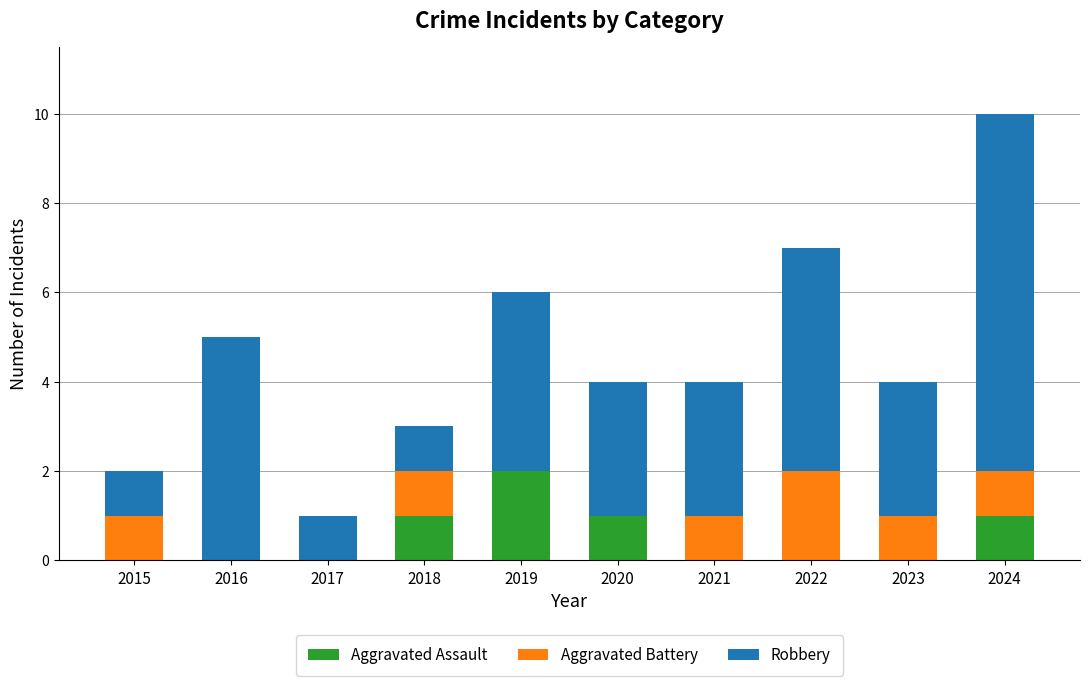

True or false: Aggravated Assault has a value of -1 at 2015.

False